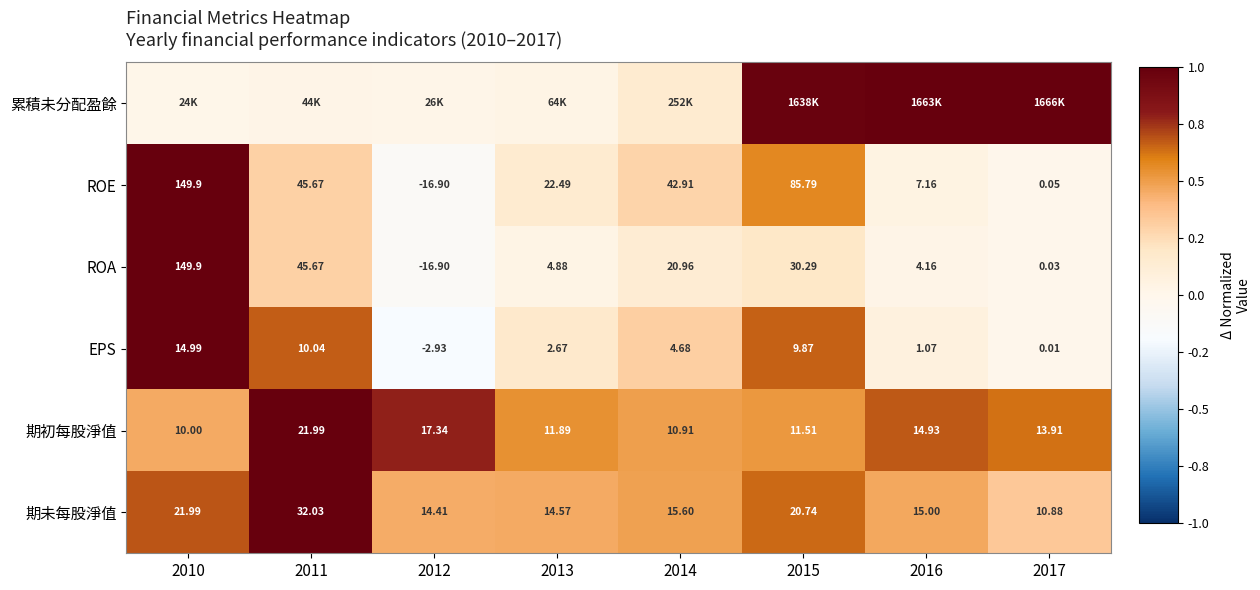

Is the value of EPS at 2011 greater than the value of 期初每股淨值 at 2010?

Yes